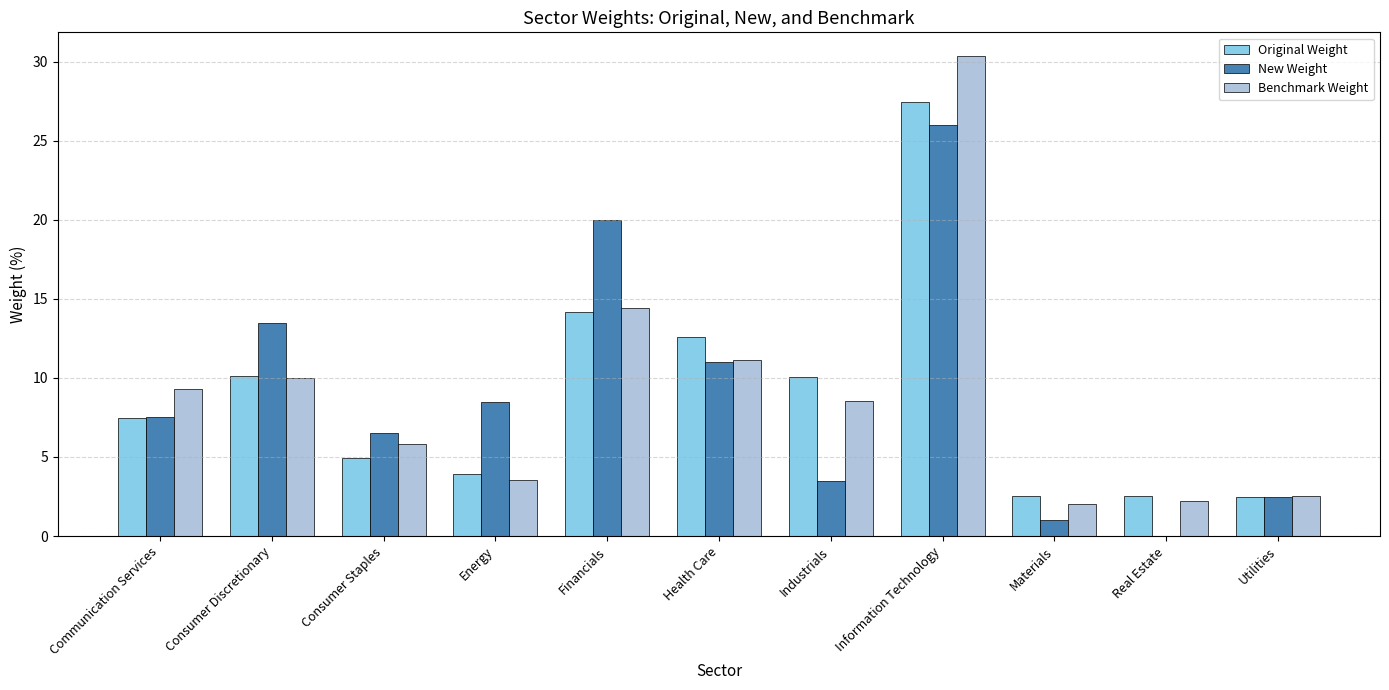

Which label corresponds to the largest value in the chart?

Information Technology